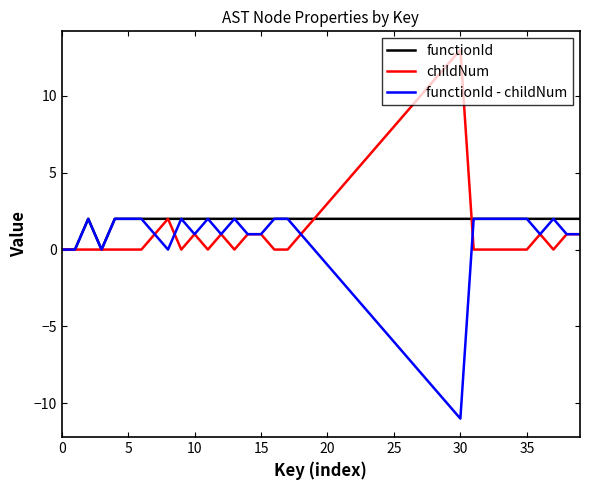

What is the greatest value displayed?

13